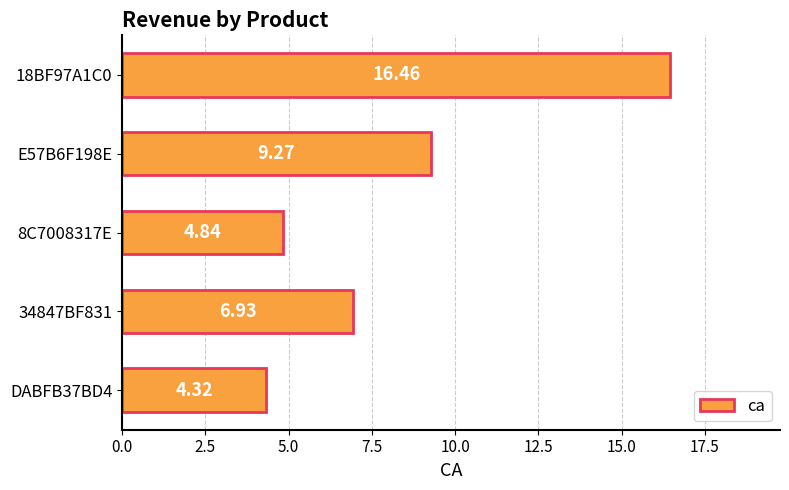

Rank the categories by value from lowest to highest.

DABFB37BD4, 8C7008317E, 34847BF831, E57B6F198E, 18BF97A1C0